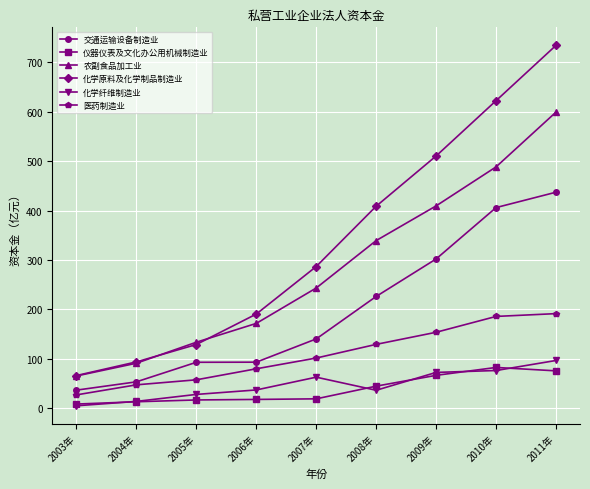

What is the smallest value displayed?

5.0